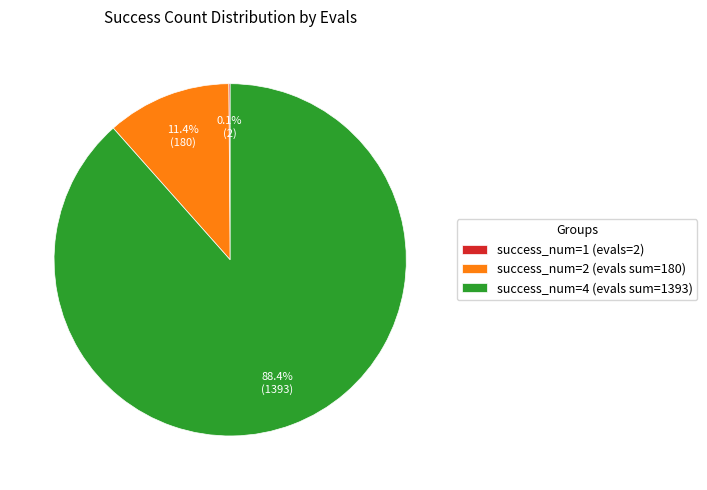

To the nearest percent, what is the difference between the largest and smallest slice percentages?

88%